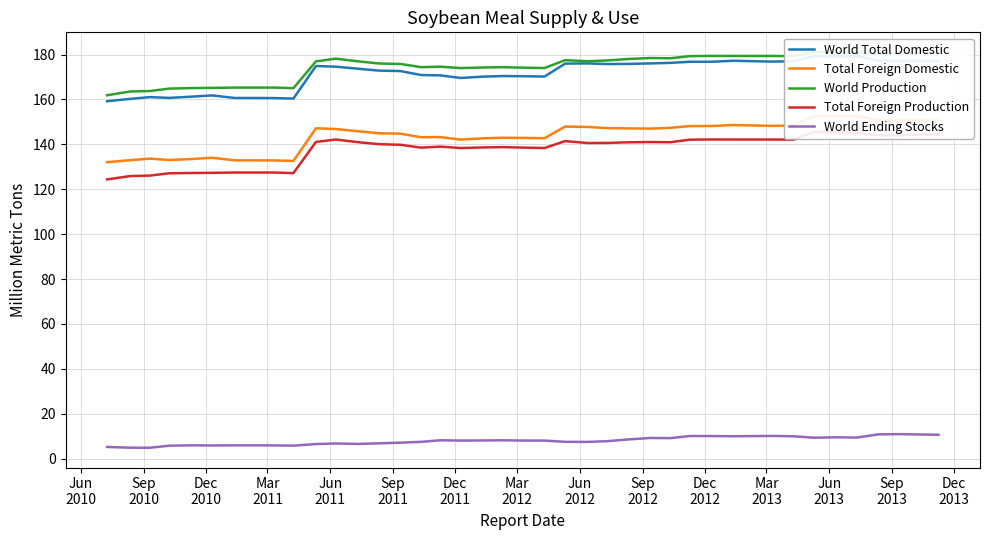

Which series has the widest spread of values?

Total Foreign Production